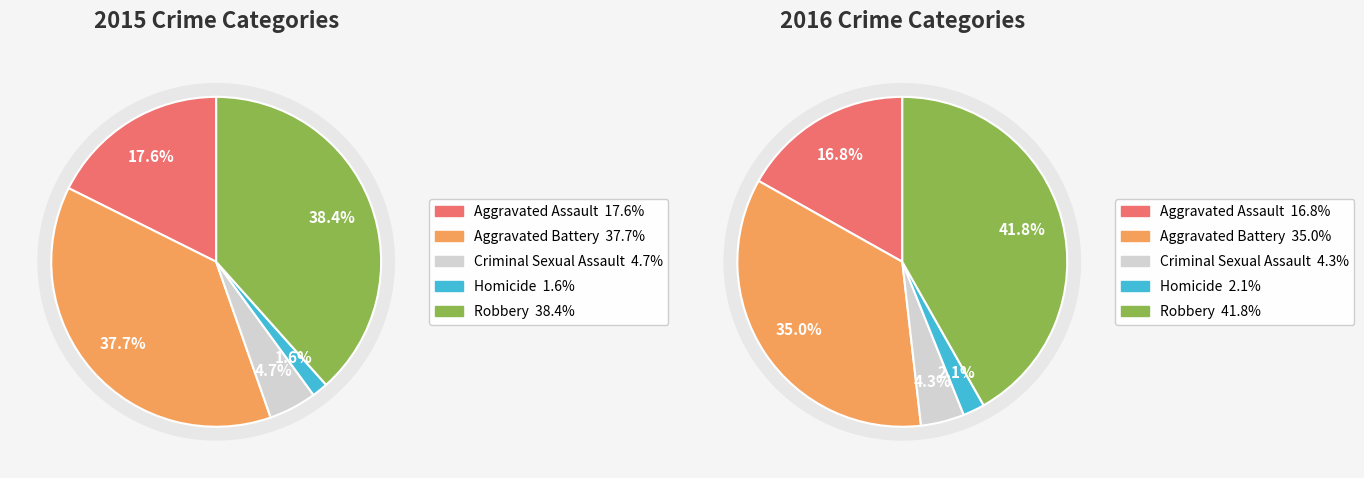

How many slices are in this pie chart?

5